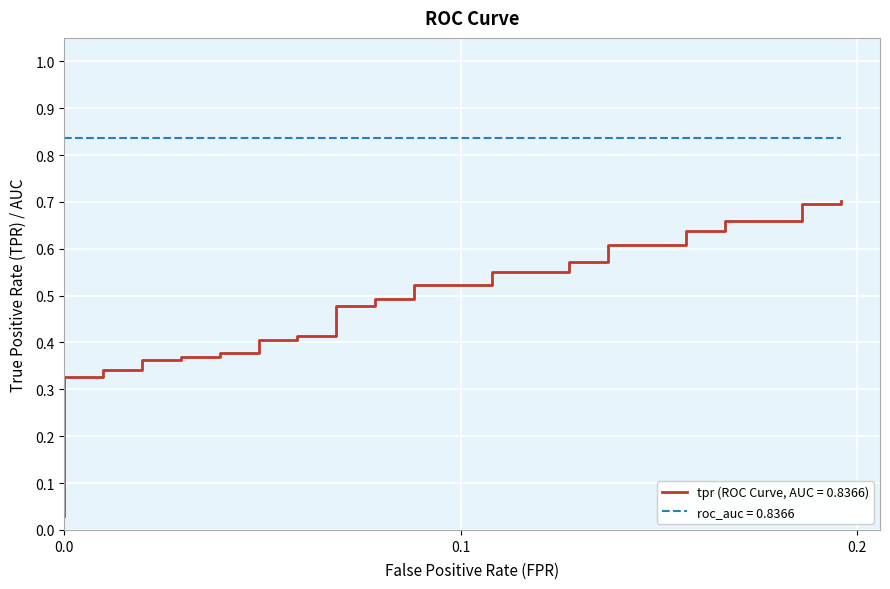

Is it true that the value at 8 is 0.2?

False